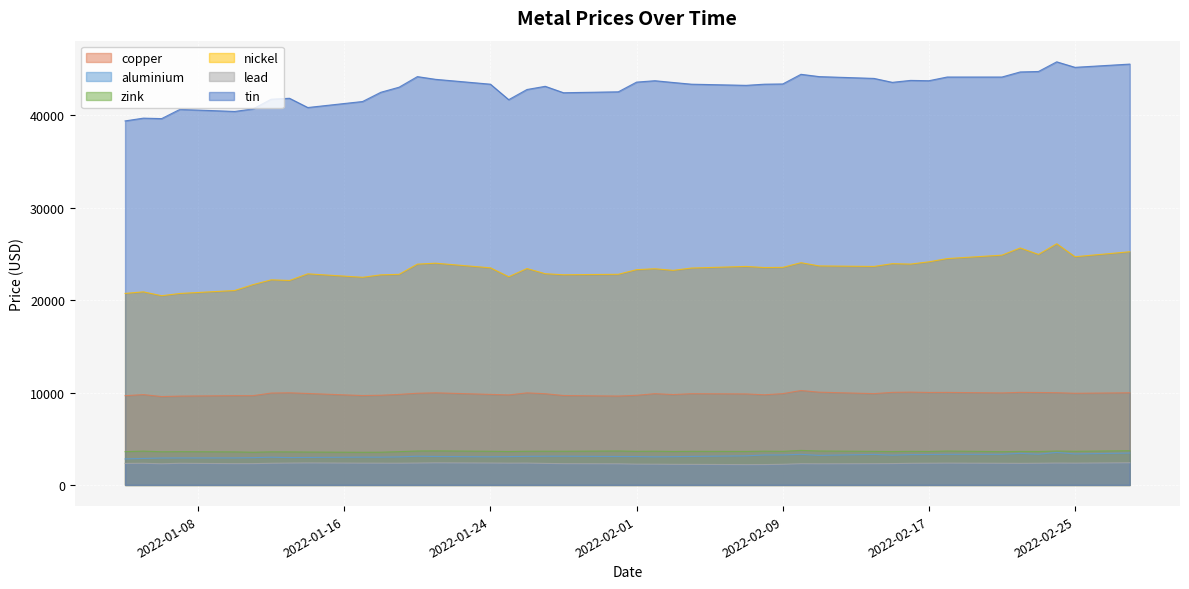

What is the greatest value displayed?

45795.0